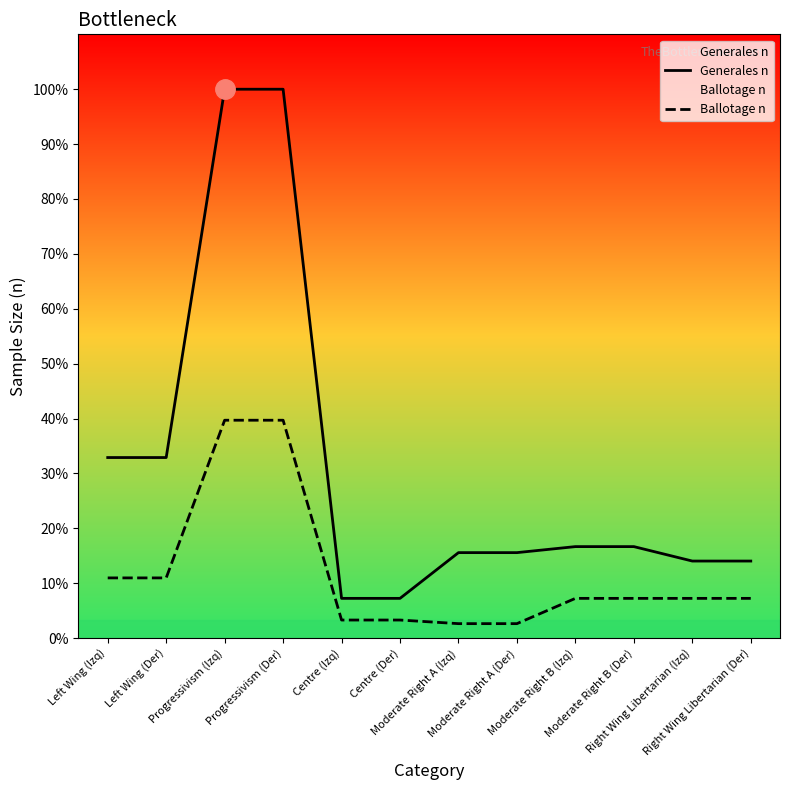

List the labels in order of Ballotage n value, smallest first.

Moderate Right A (Izq), Moderate Right A (Der), Centre (Izq), Centre (Der), Moderate Right B (Izq), Moderate Right B (Der), Right Wing Libertarian (Izq), Right Wing Libertarian (Der), Left Wing (Izq), Left Wing (Der), Progressivism (Izq), Progressivism (Der)